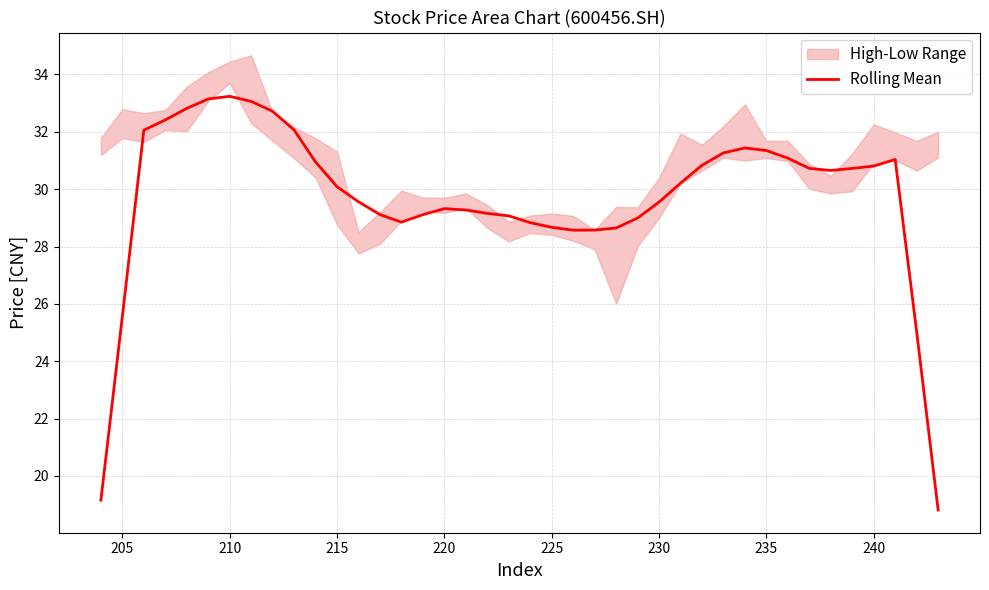

What is the average value?

29.7